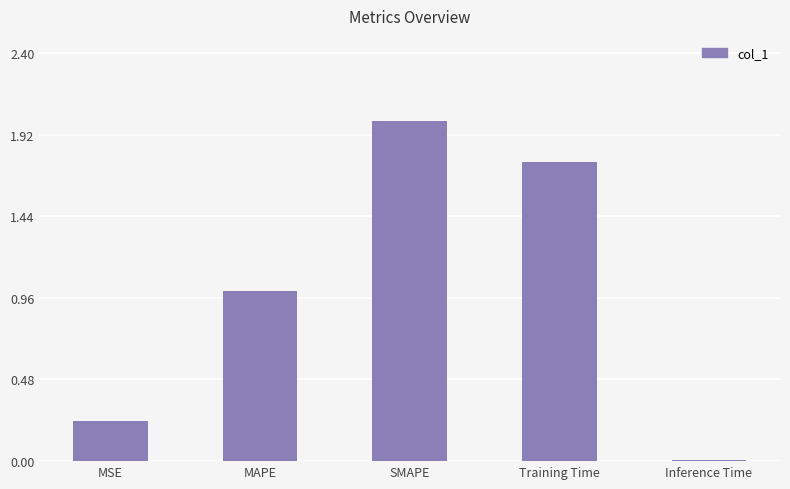

What is the difference between the second highest and second lowest values?

1.5